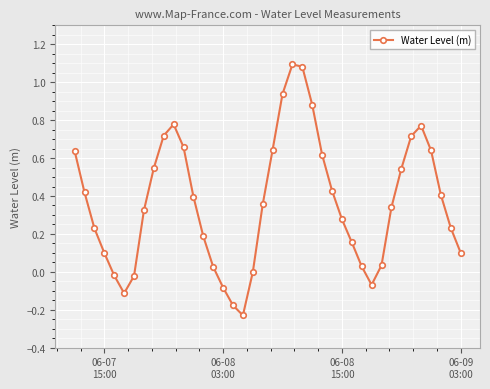

True or false: there are more than 0 points higher than both neighbors.

True